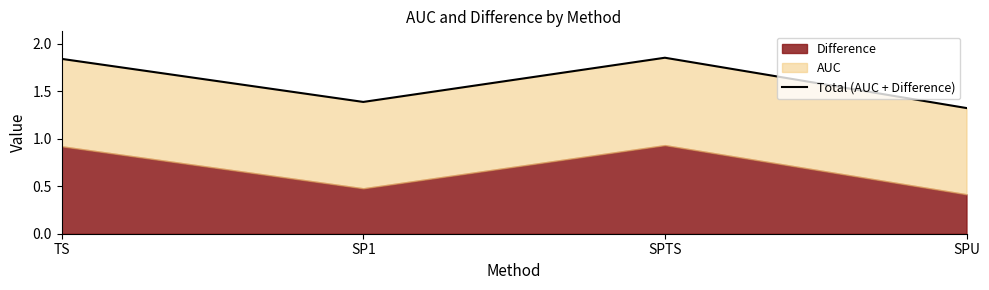

True or false: the data has more than 0 interior local peaks.

True